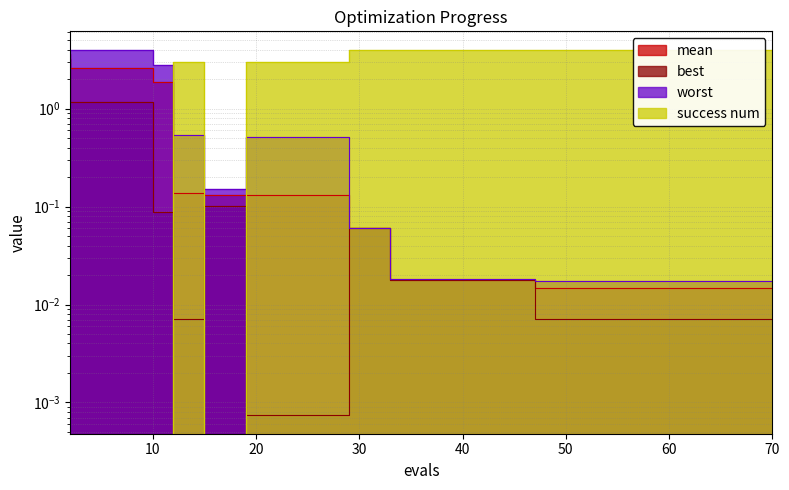

Reading left to right, list all the values displayed in this chart.

mean: 3.7	2.6	2.6	2.6	2.6	1.8	0.1	0.1	0.1	0.1	0.1	0.1	0.1	0.1	0.1	0.1	0.1	0.1	0.0	0.0	0.0	0.0	0.0	0.0	0.0	0.0	0.0	0.0	0.0	0.0	0.0	0.0	0.0	0.0	0.0	0.0	0.0	0.0	0.0	0.0
best: 3.2	1.2	1.2	1.2	1.2	0.1	0.0	0.0	0.1	0.1	0.0	0.0	0.0	0.0	0.0	0.1	0.1	0.1	0.0	0.0	0.0	0.0	0.0	0.0	0.0	0.0	0.0	0.0	0.0	0.0	0.0	0.0	0.0	0.0	0.0	0.0	0.0	0.0	0.0	0.0
worst: 4.0	4.0	4.0	4.0	4.0	2.8	0.5	0.5	0.2	0.2	0.5	0.5	0.5	0.5	0.5	0.1	0.1	0.1	0.0	0.0	0.0	0.0	0.0	0.0	0.0	0.0	0.0	0.0	0.0	0.0	0.0	0.0	0.0	0.0	0.0	0.0	0.0	0.0	0.0	0.0
success num: 0.0	0.0	0.0	0.0	0.0	0.0	3.0	3.0	0.0	0.0	3.0	3.0	3.0	3.0	3.0	4.0	4.0	4.0	4.0	4.0	4.0	4.0	4.0	4.0	4.0	4.0	4.0	4.0	4.0	4.0	4.0	4.0	4.0	4.0	4.0	4.0	4.0	4.0	4.0	4.0